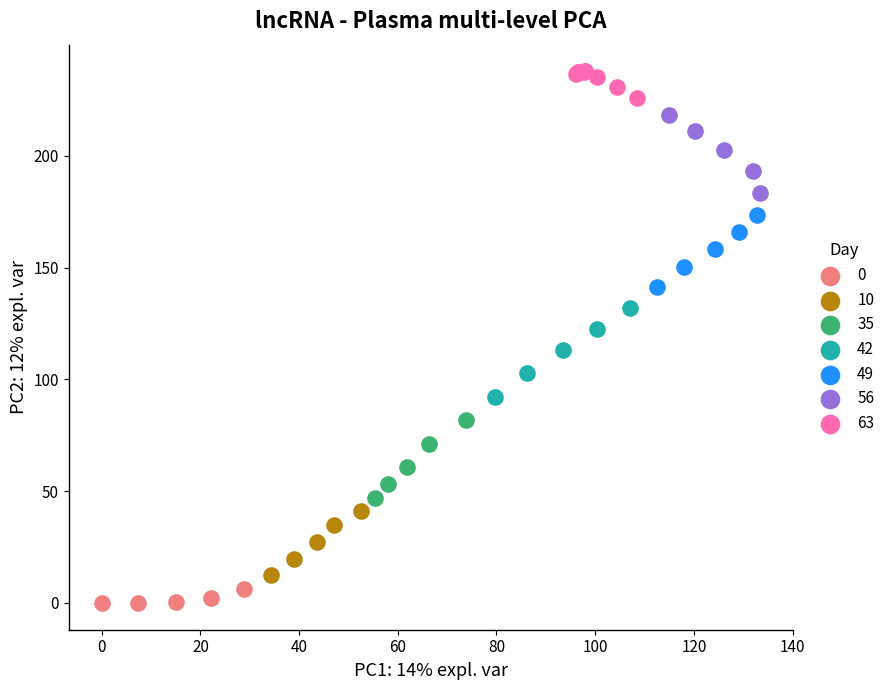

Which series has the widest spread of Y values?

42